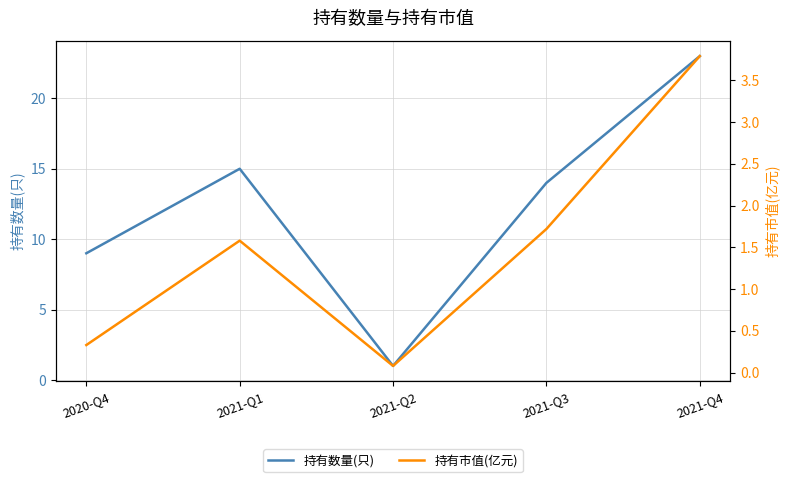

At 2021-Q3, list the series in order from largest to smallest.

持有数量(只), 持有市值(亿元)